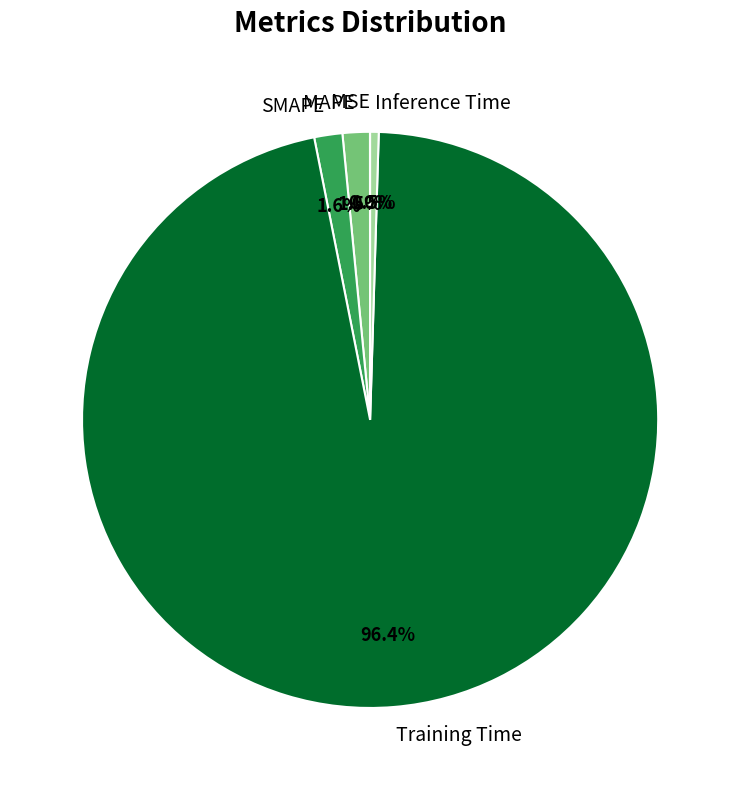

Does Training Time represent more than half of the total?

Yes